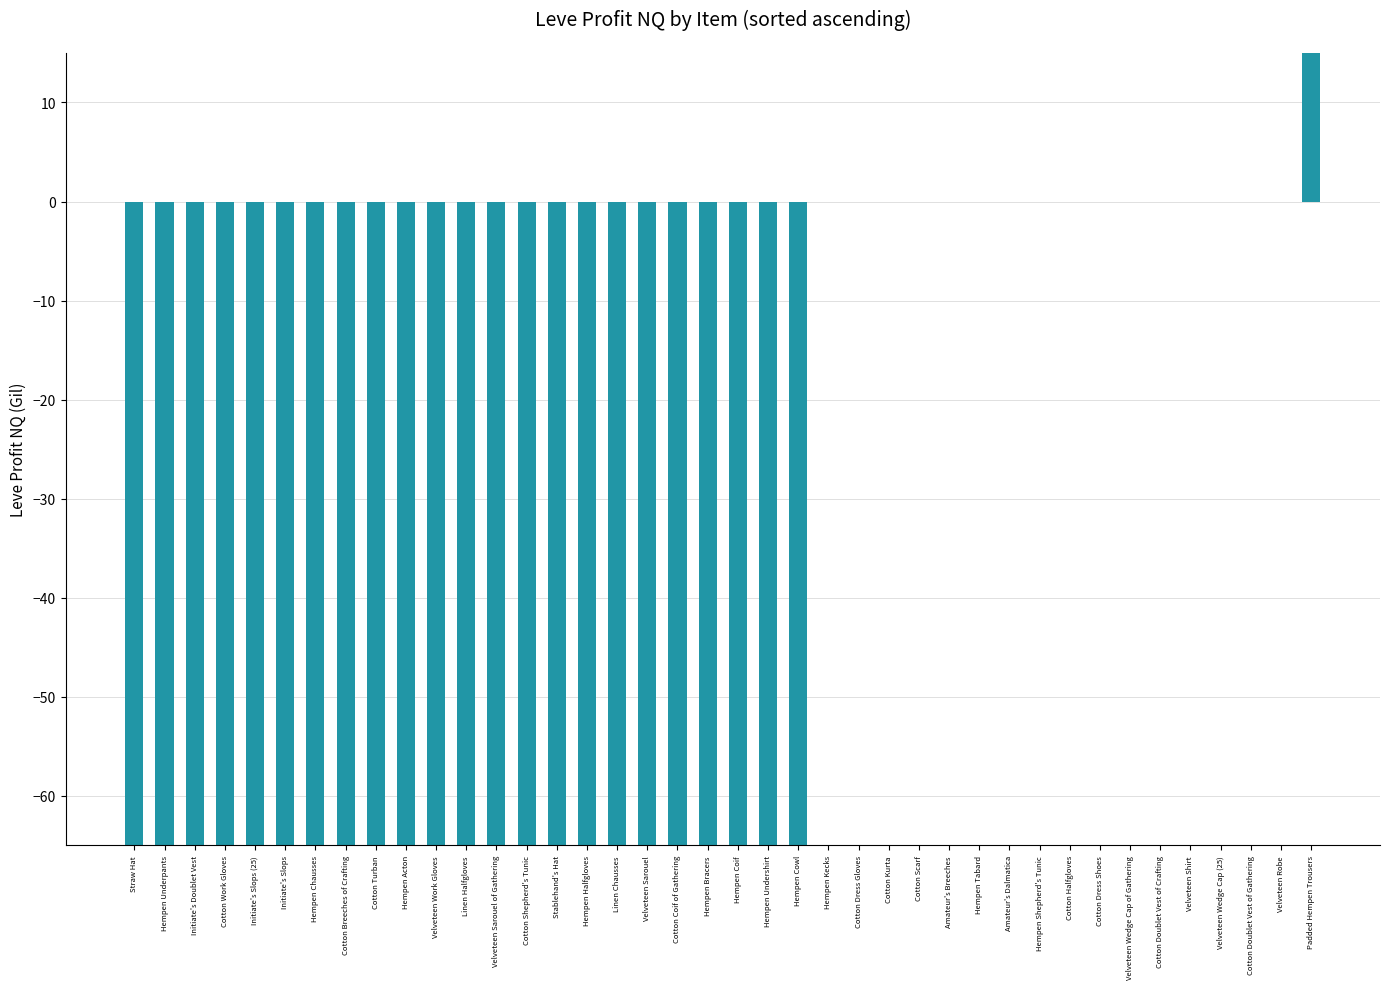

Which category has the lowest value across all series?

Straw Hat